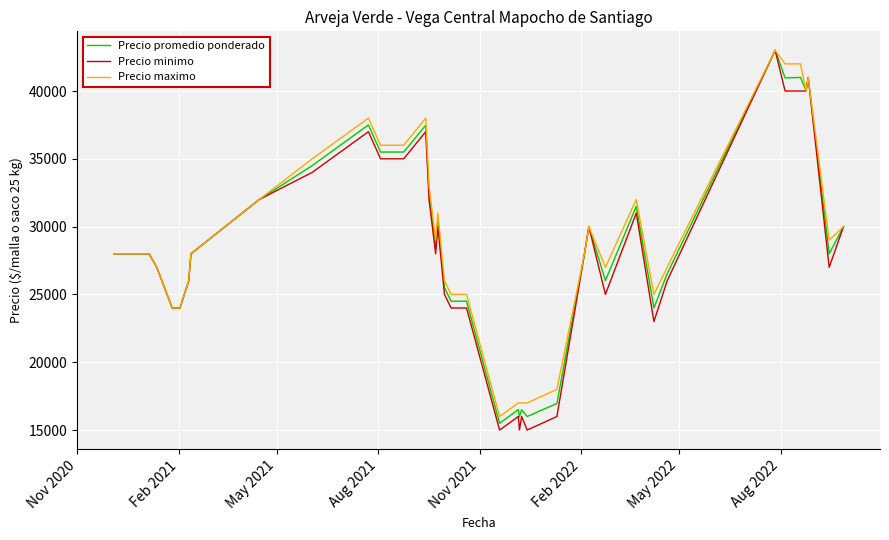

Which series has the largest range (max minus min)?

Precio minimo